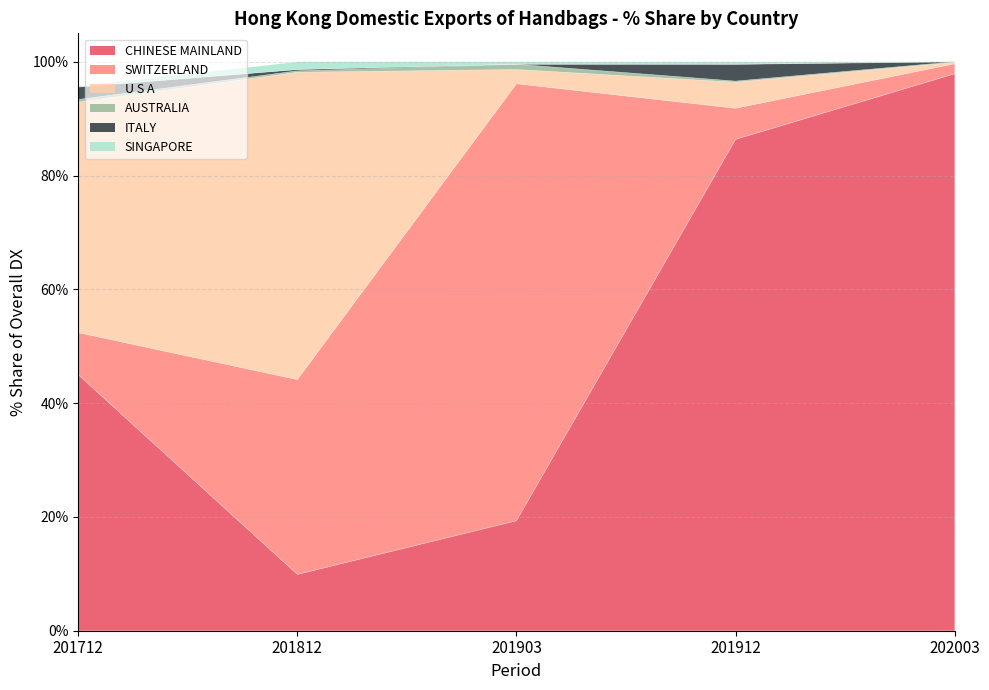

How many values in the U S A series are below 4?

2